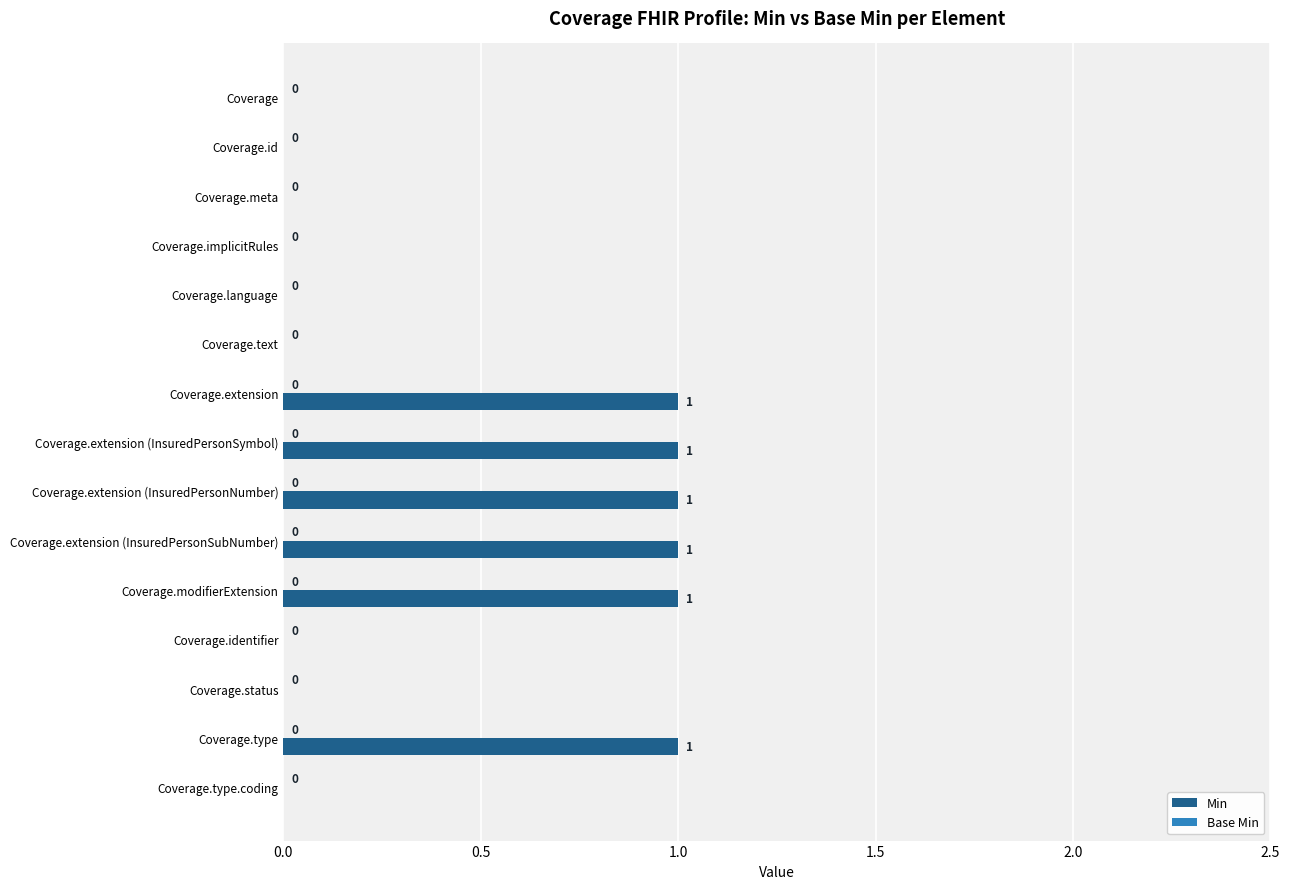

The chart shows a value of 2 at Coverage.extension. True or false?

False